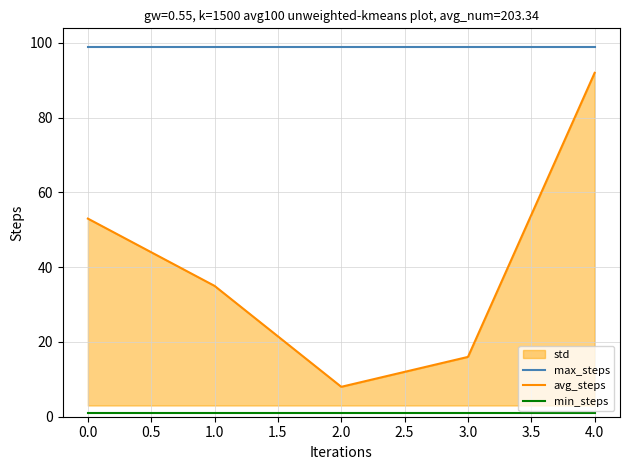

What is the highest value of the max_steps series?

99